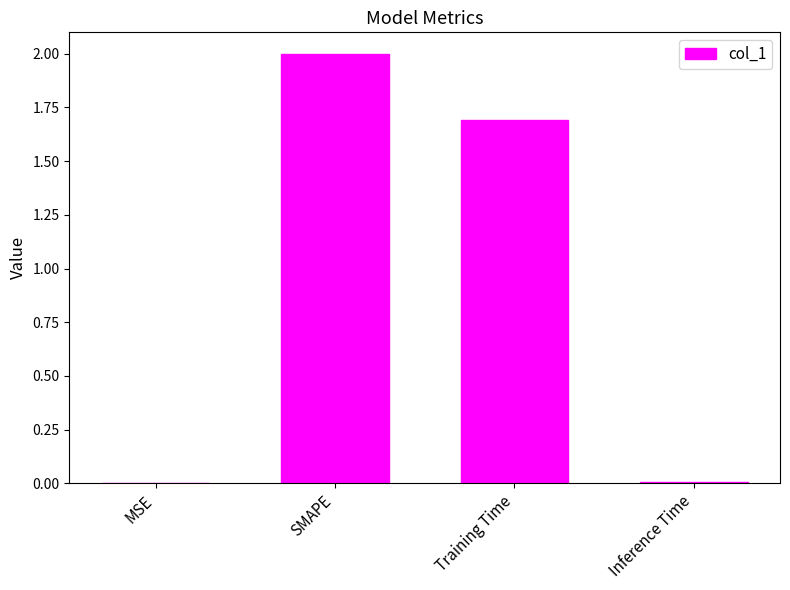

True or false: the data shows 0.5 at Training Time.

False